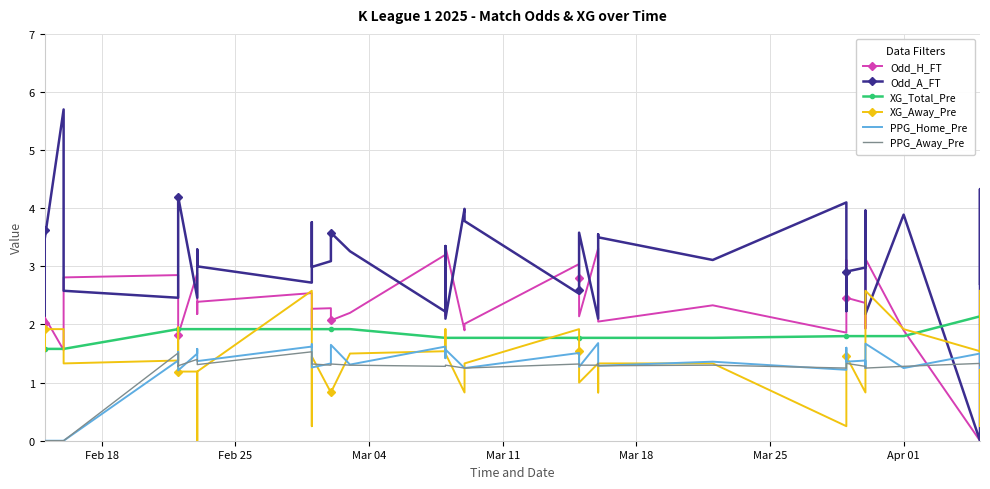

True or false: PPG_Away_Pre and XG_Total_Pre intersect in this chart.

False